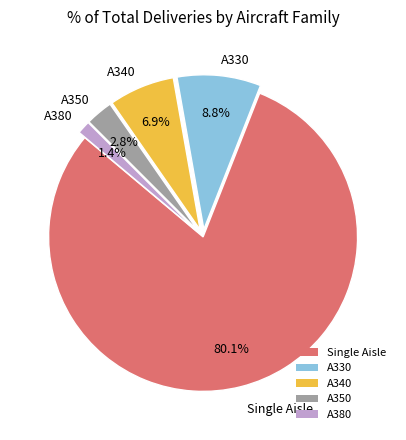

True or false: A380 accounts for 11% of the total.

False